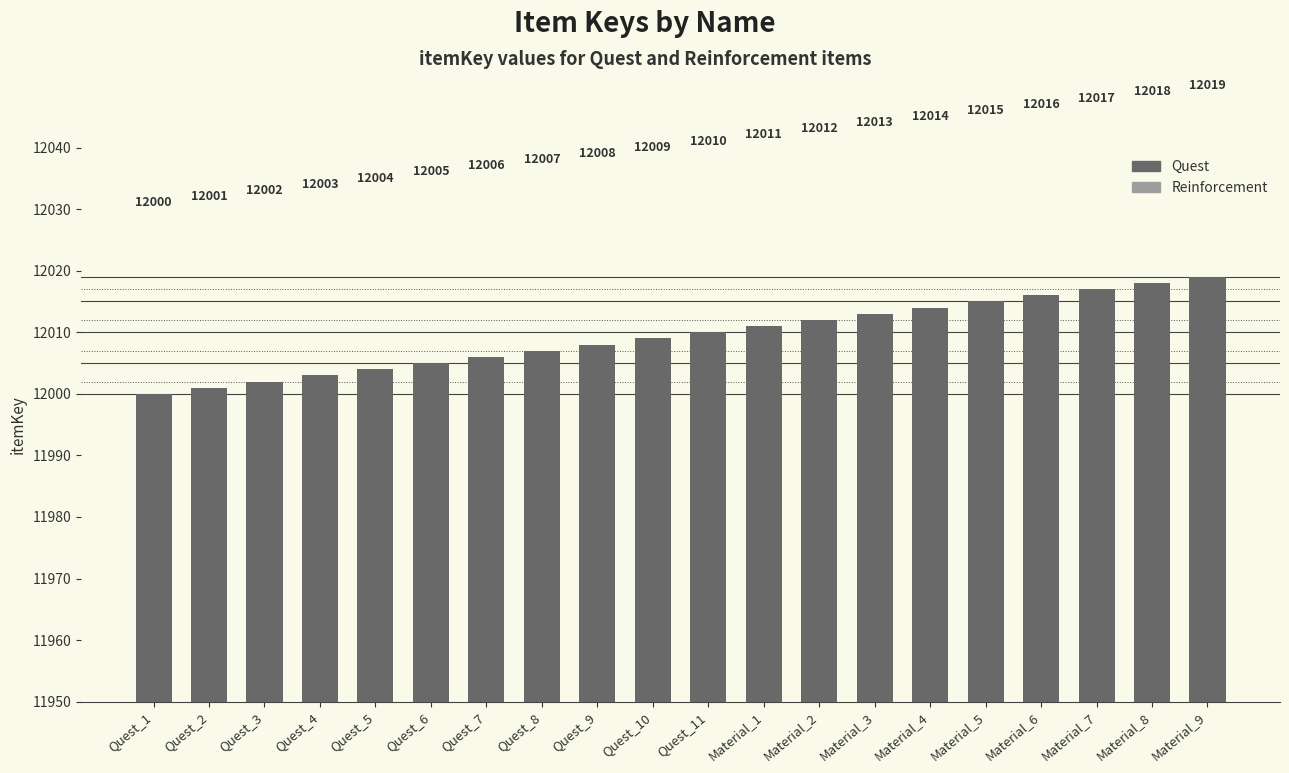

Does the chart contain any negative values?

No